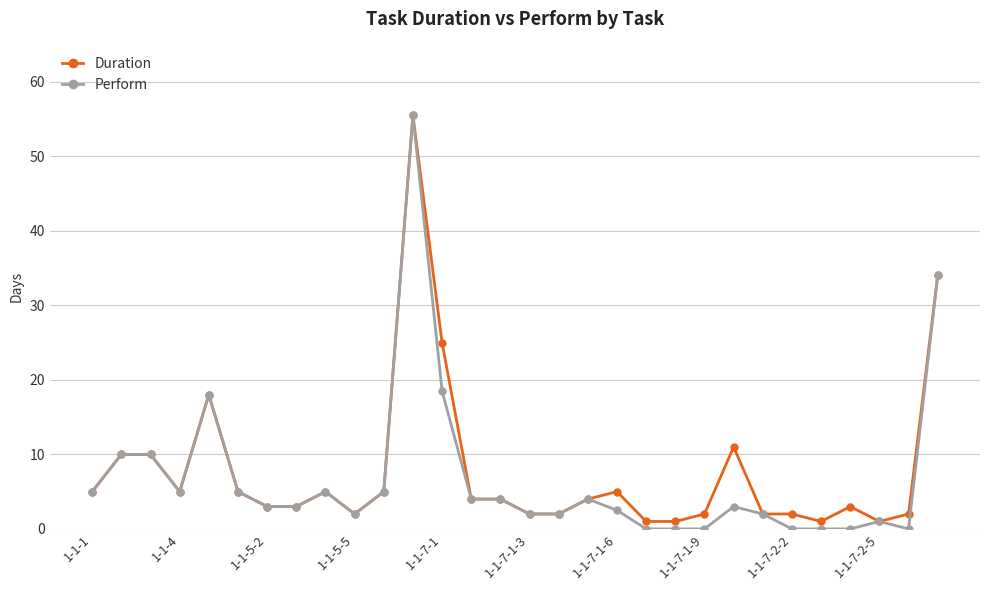

True or false: Perform has more than 2 interior local peaks.

True